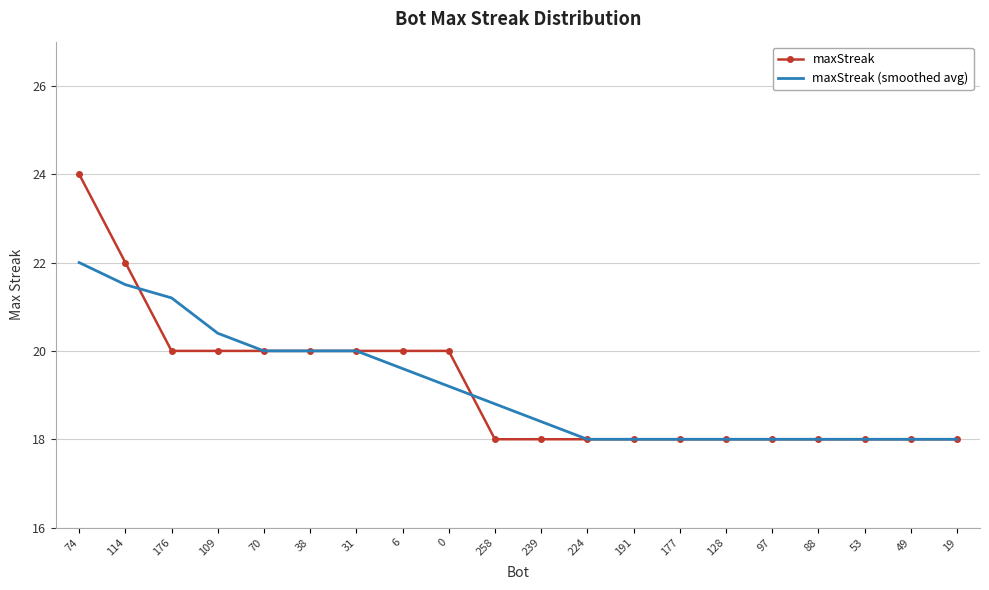

What is the lowest value of the maxStreak (smoothed avg) series?

18.0